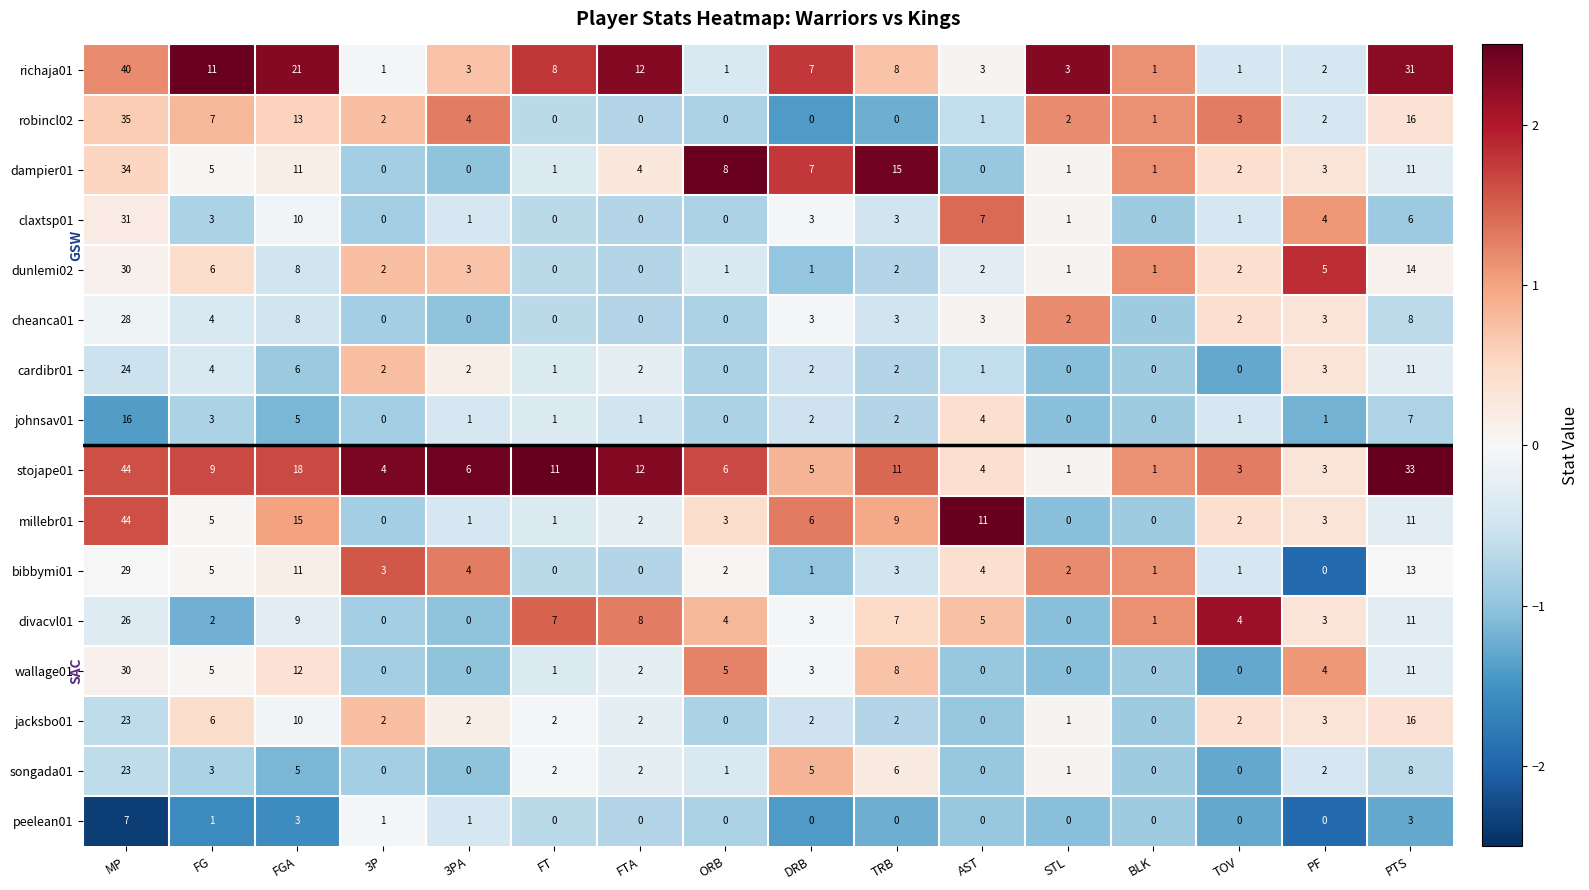

What value does the robincl02 series have at FGA, to the nearest 10?

10